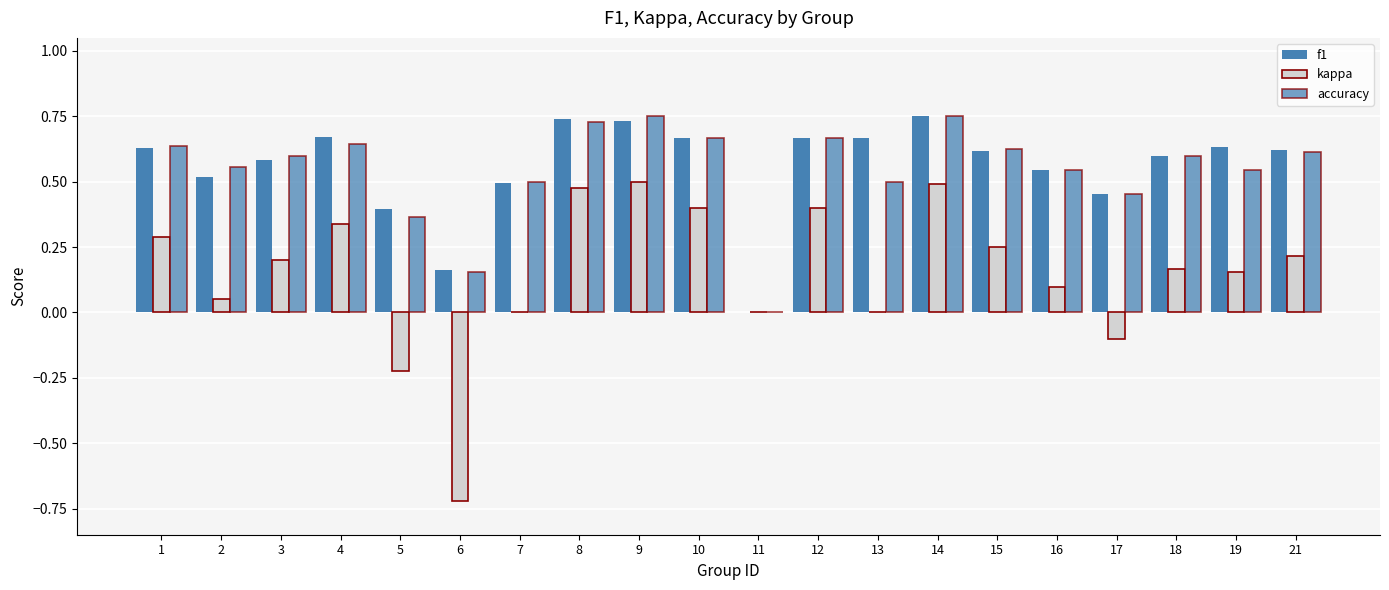

Does the chart contain stacked bars?

No